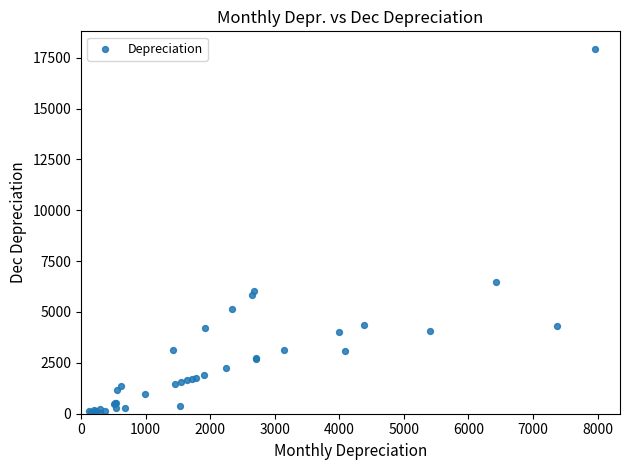

What Y value in the scatter plot is closest to 8975?

6484.0